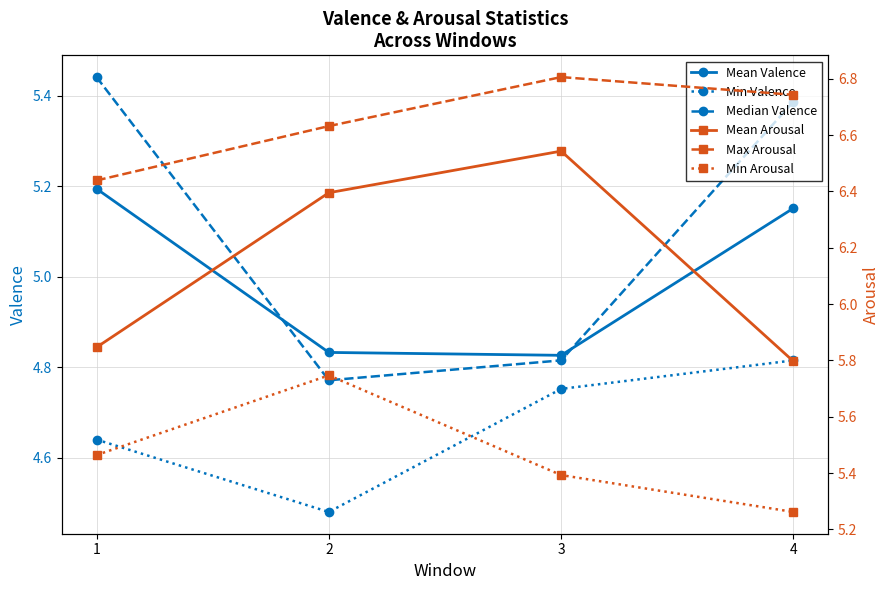

Which series has the largest total across all categories?

Max Arousal